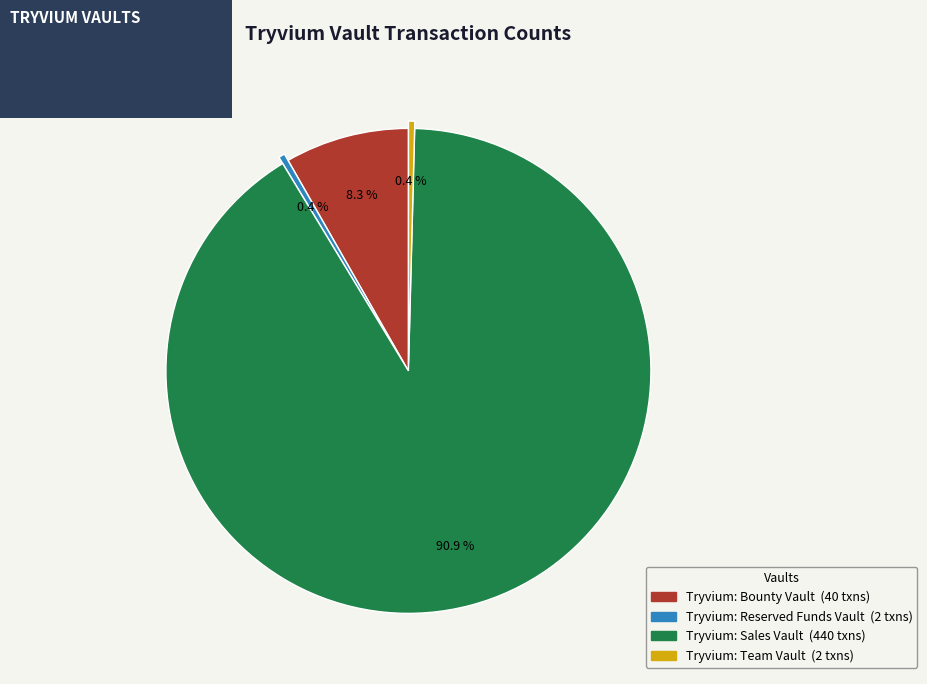

How many slices are in this pie chart?

4